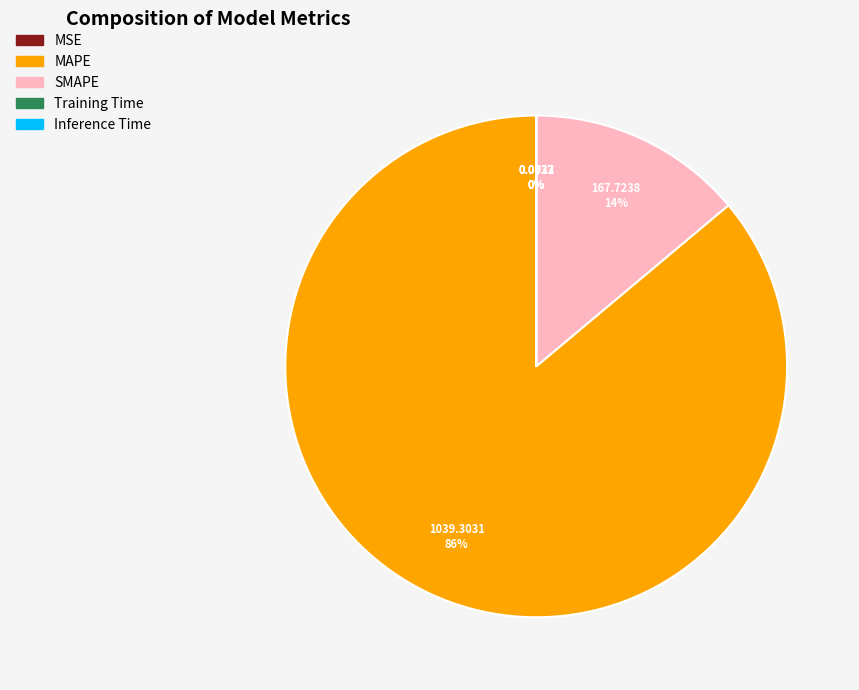

Which slice represents more than half of the pie?

MAPE